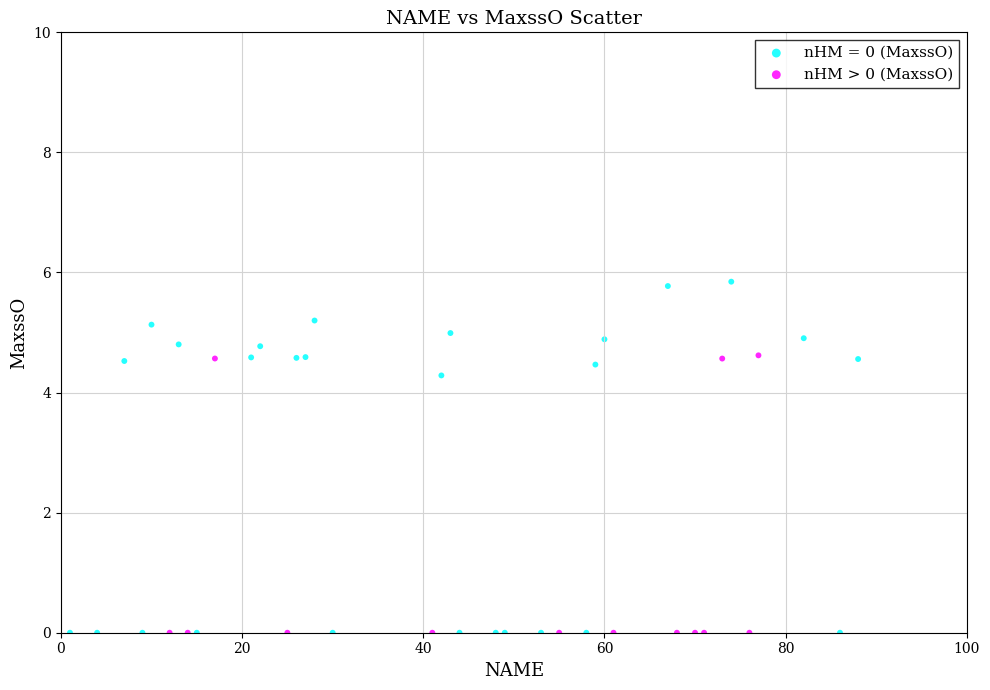

Which series has the largest Y range (max minus min)?

nHM = 0 (MaxssO)